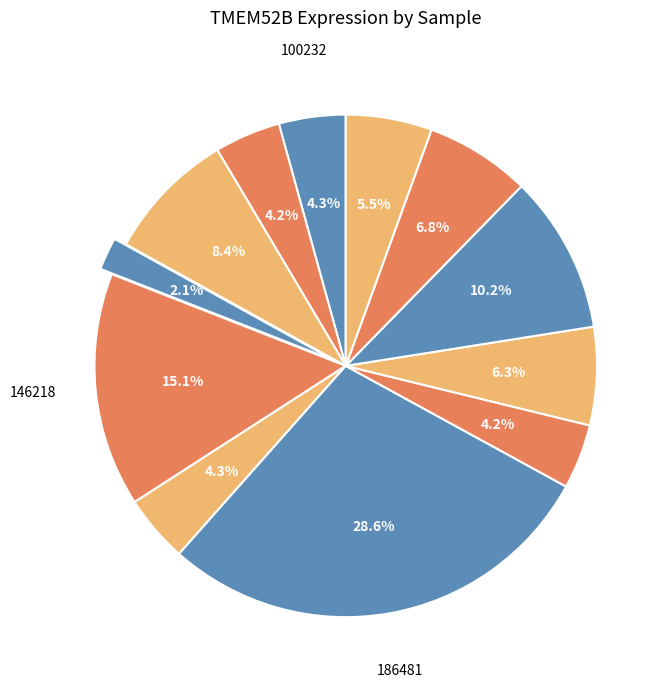

Count the number of slices in the pie.

12